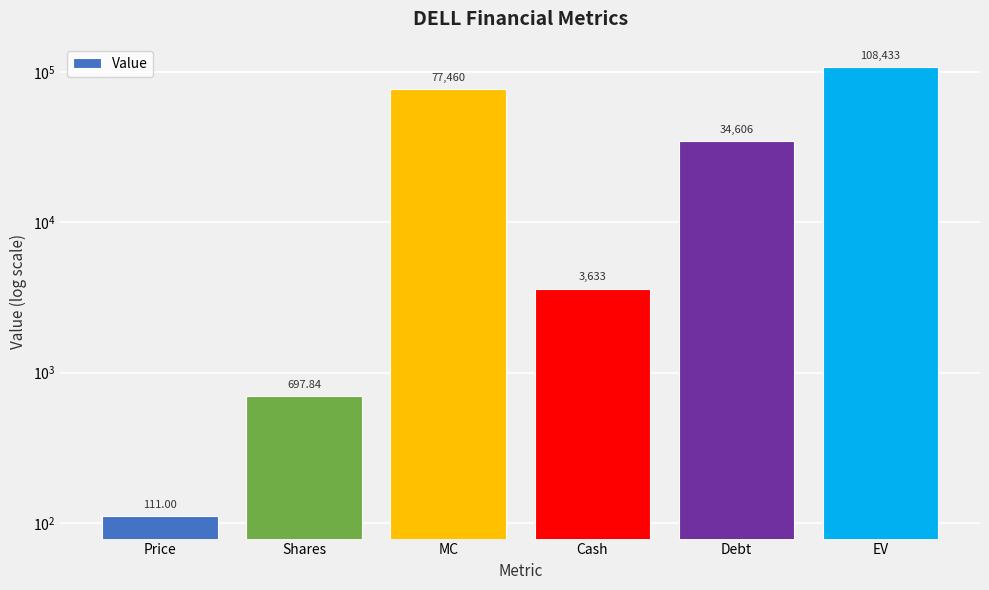

List the labels in order of value, largest first.

EV, MC, Debt, Cash, Shares, Price